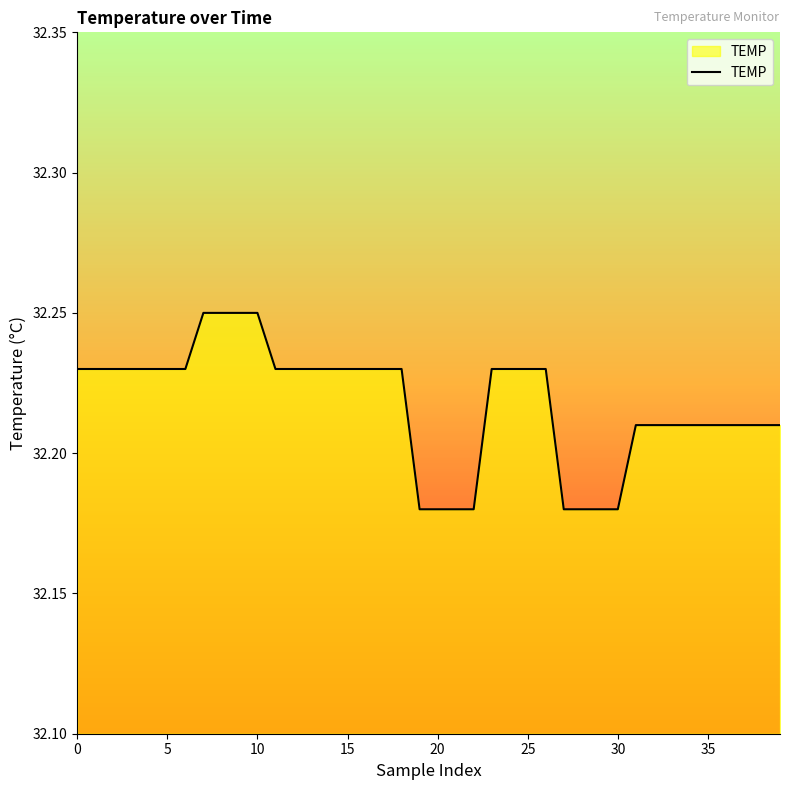

True or false: the data shows 45.8 at 30.

False